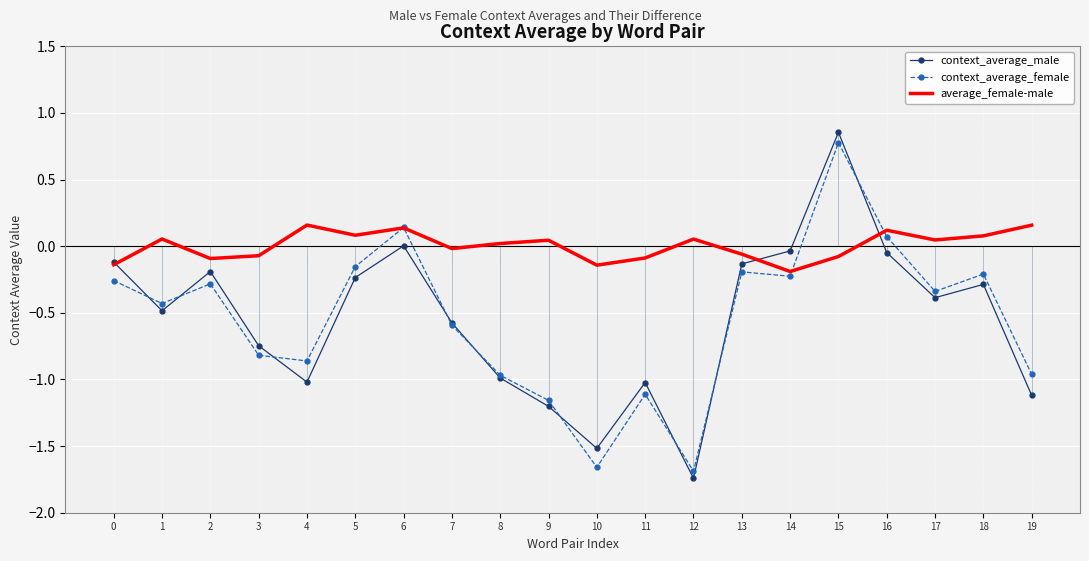

How many series are shown in this chart?

3